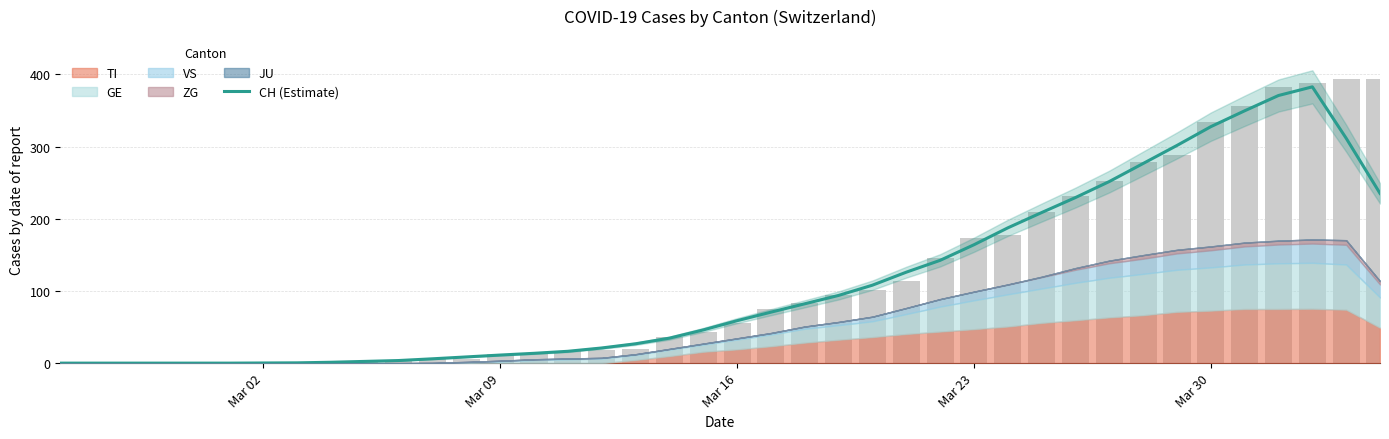

What is the difference between the maximum and minimum values?

382.8